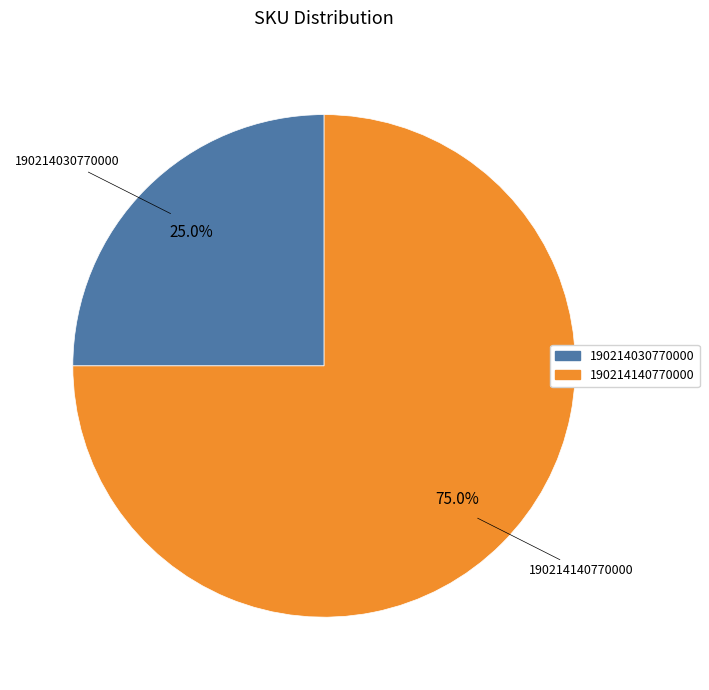

Is there a majority slice in this chart?

Yes